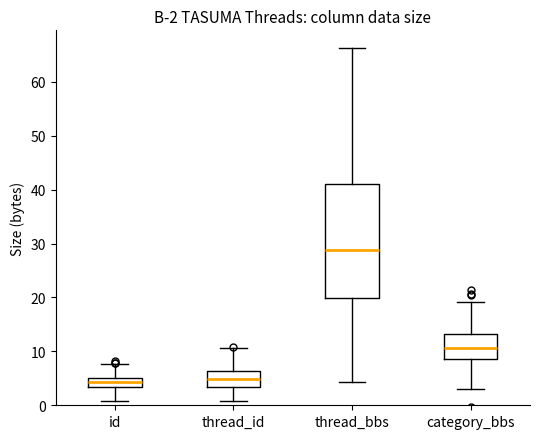

Comparing the boxes themselves (not the whiskers), which one is the tallest?

thread_bbs